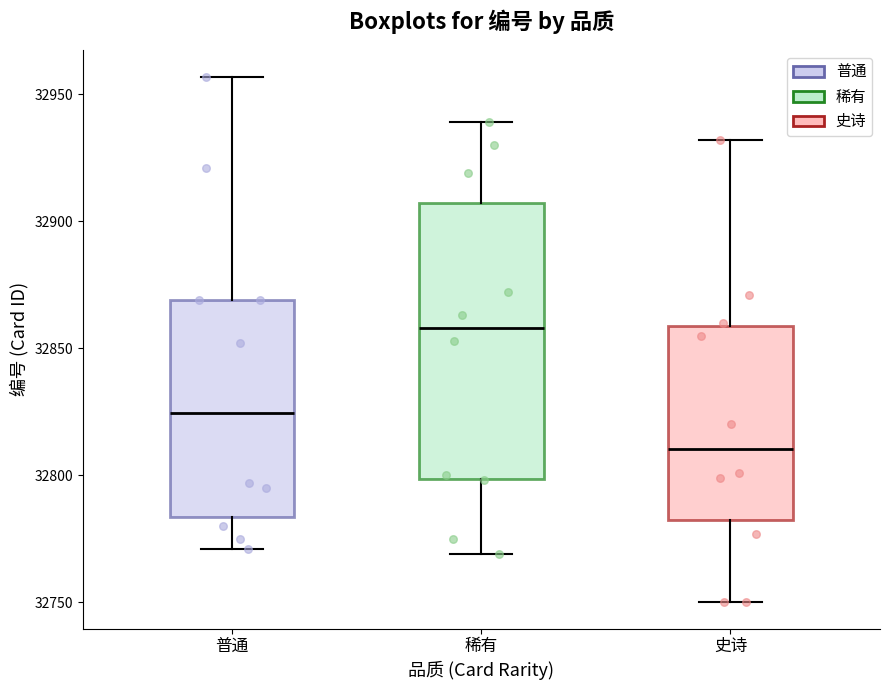

Which box's median line is the lowest?

史诗